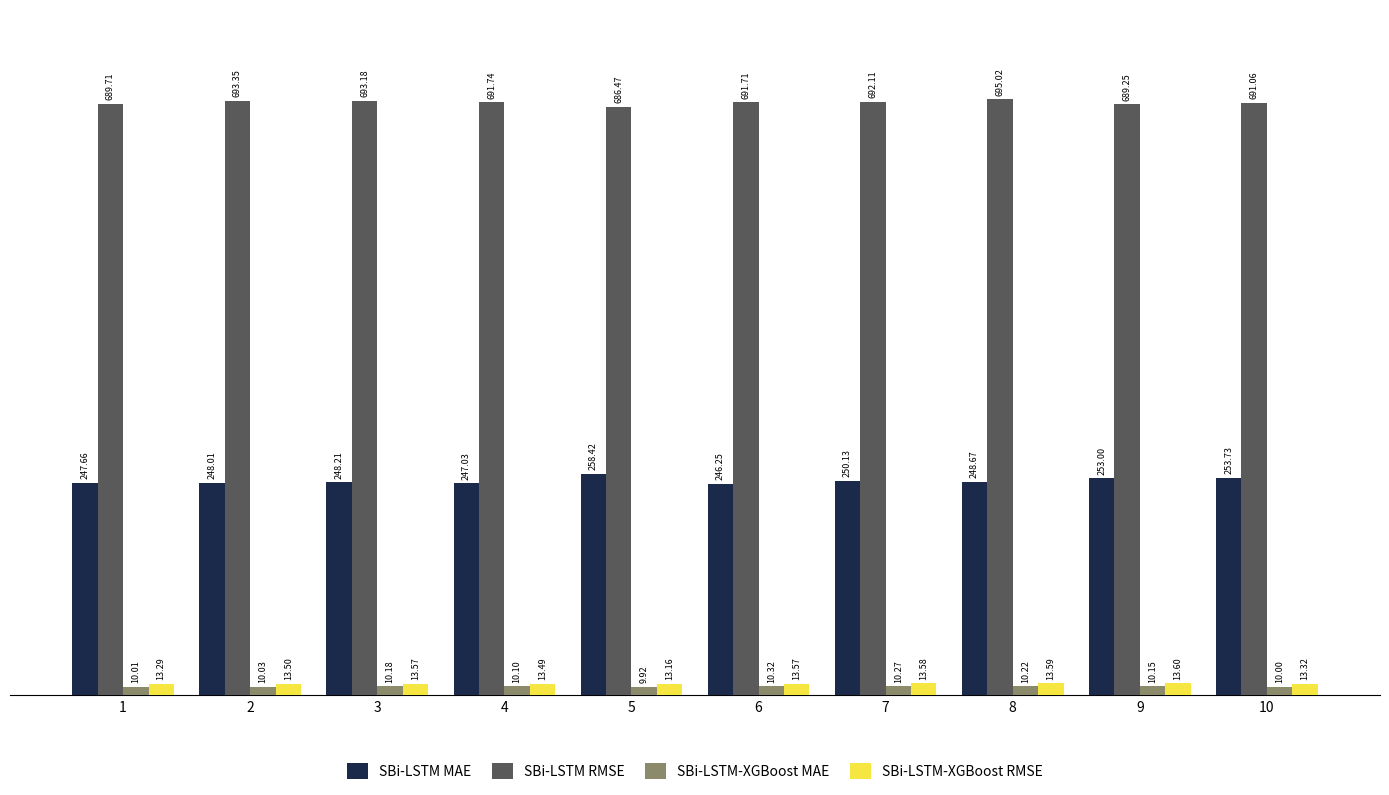

Count the number of data series in this chart.

4